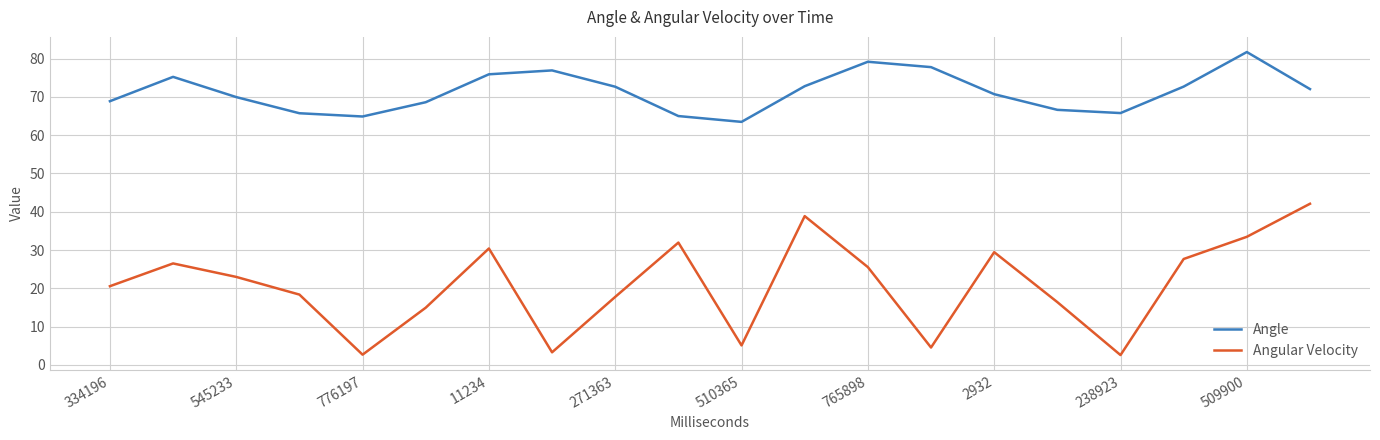

List the series in order of their overall mean, highest first.

Angle, Angular Velocity